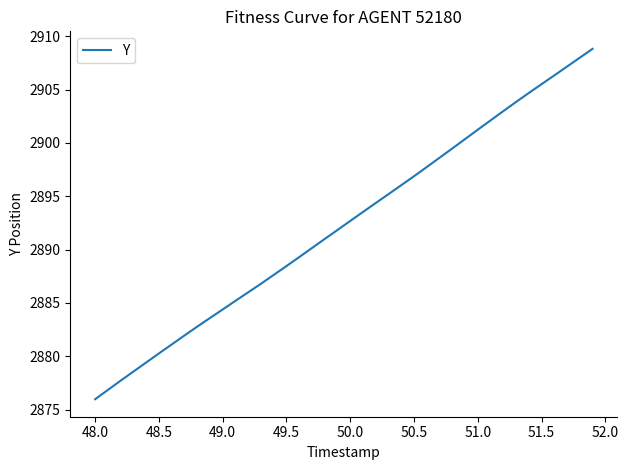

Does the chart have visible grid lines?

No